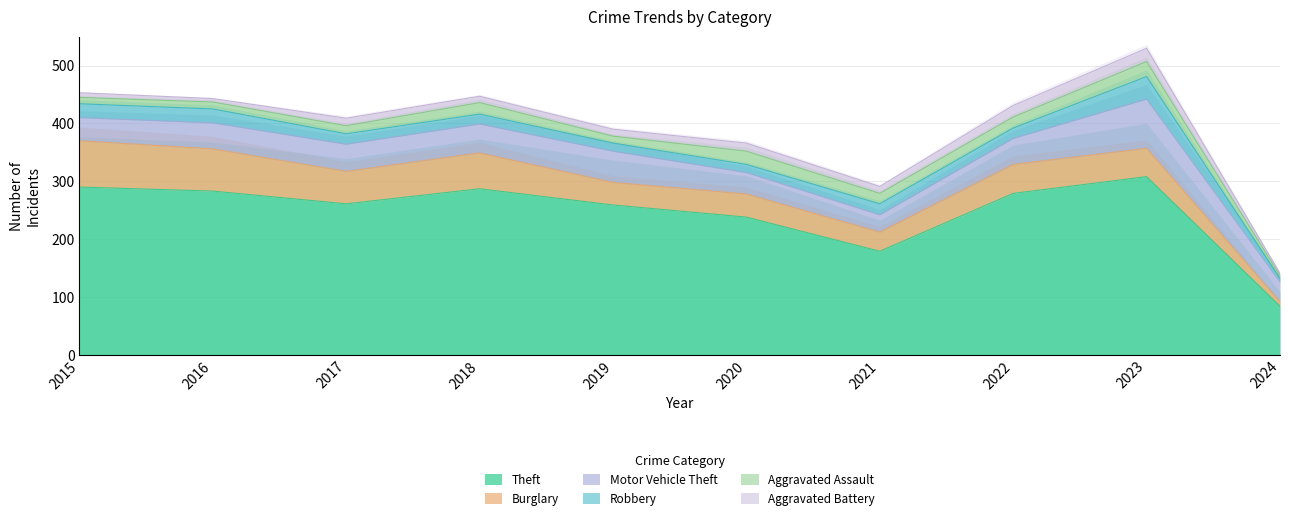

How many times do Aggravated Assault and Robbery cross each other?

6